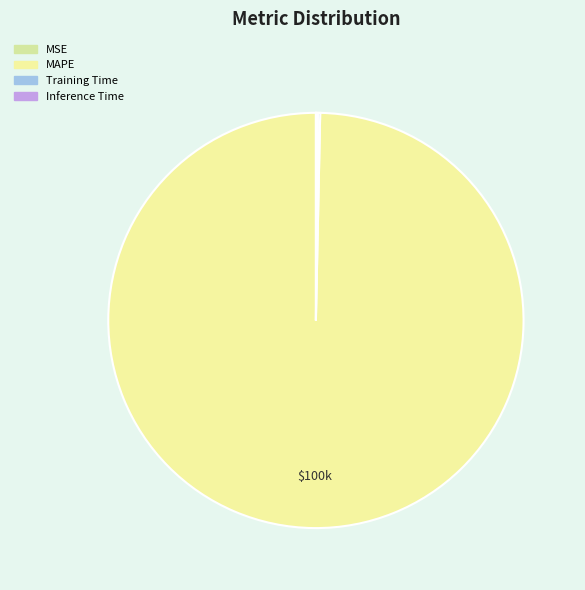

How many segments does this pie chart have?

4